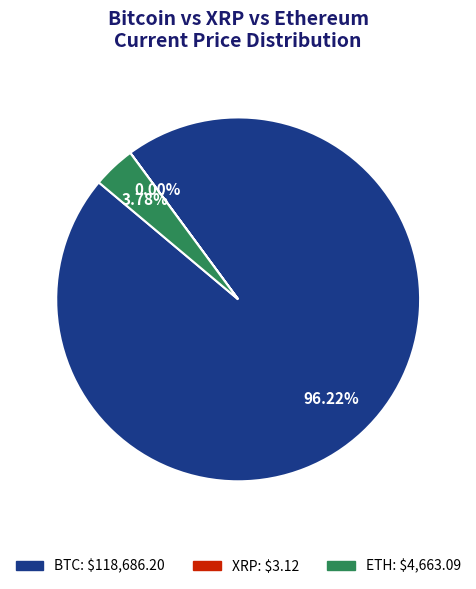

Which category has the biggest portion of the pie?

BTC